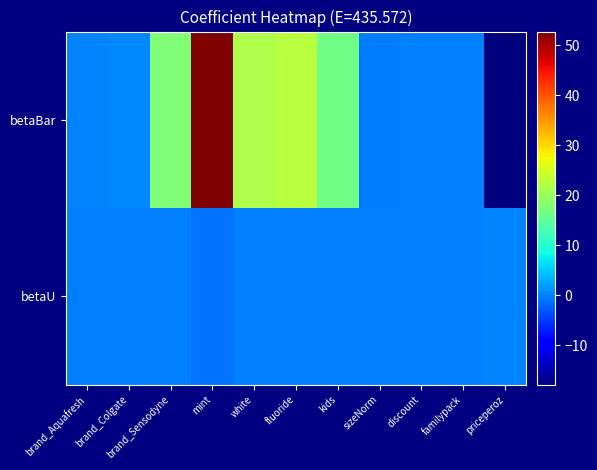

How many categories are shown in the chart?

11